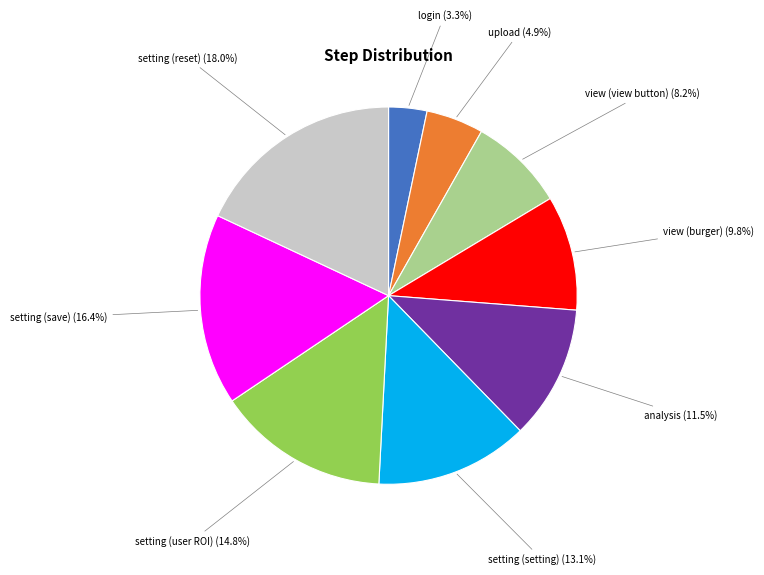

To the nearest percent, what is the difference between the largest and smallest slice percentages?

15%